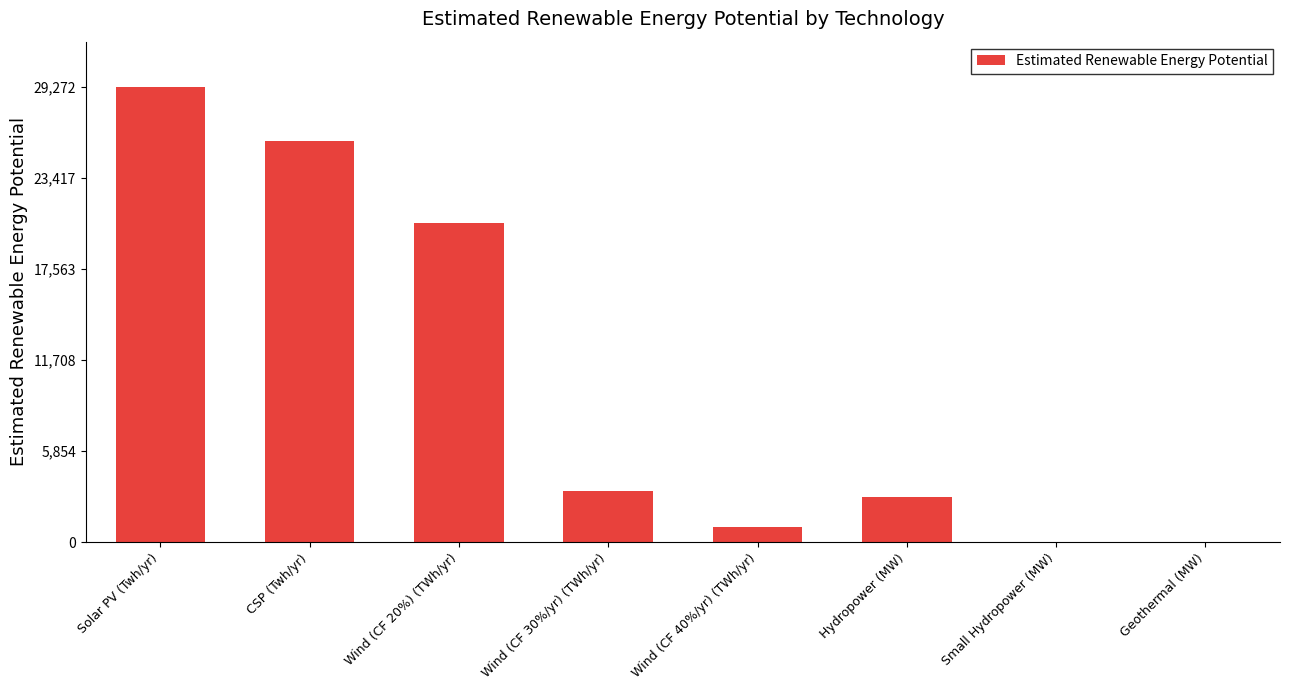

The value at Wind (CF 40%/yr) (TWh/yr) is 982.0. True or false?

True